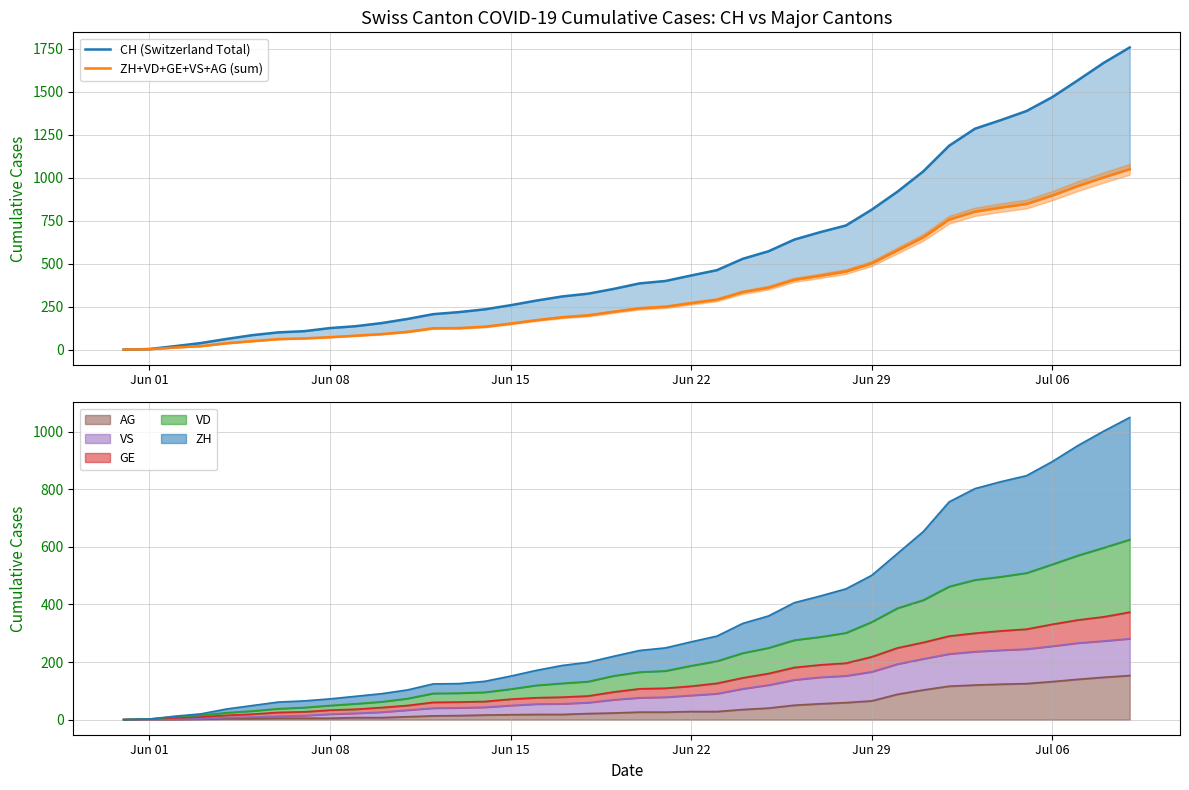

True or false: CH (Switzerland Total) has more than 1 interior local peaks.

False